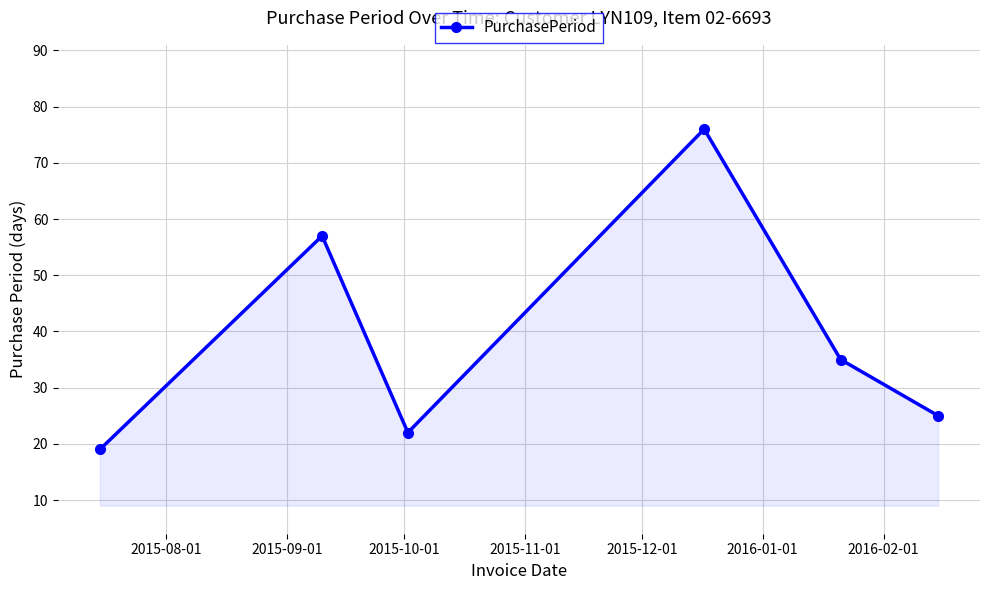

How many points are higher than both their immediate neighbors (excluding endpoints)?

2